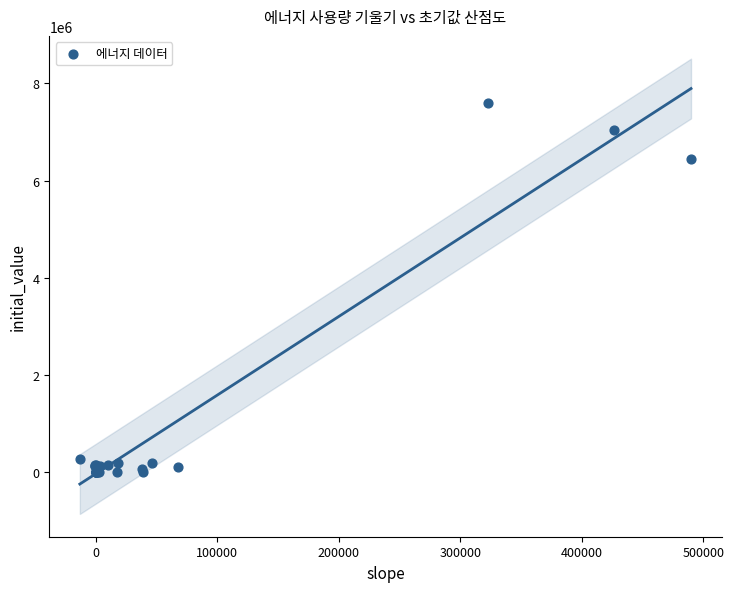

What Y value in the scatter plot is closest to 3799249?

6449322.0